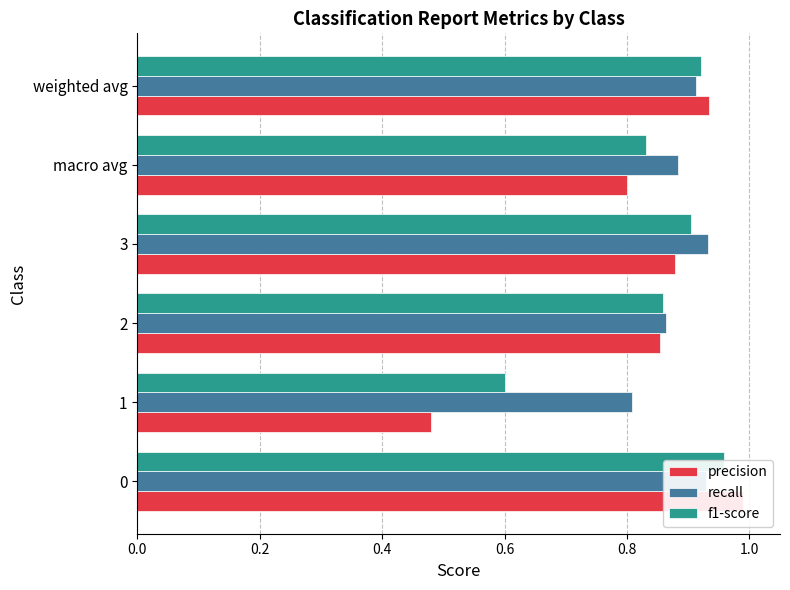

What is the difference between the second highest and second lowest values in the recall series?

0.1